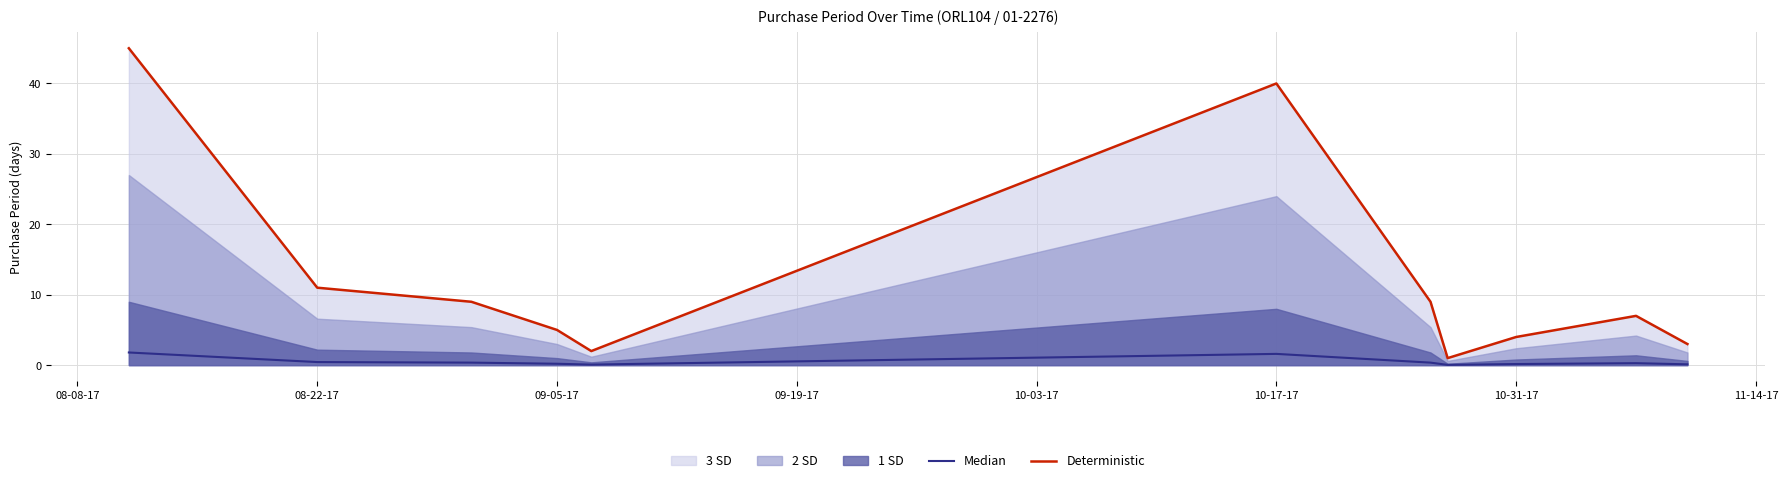

What is the value of the Deterministic point at the 4th from the left?

5.0